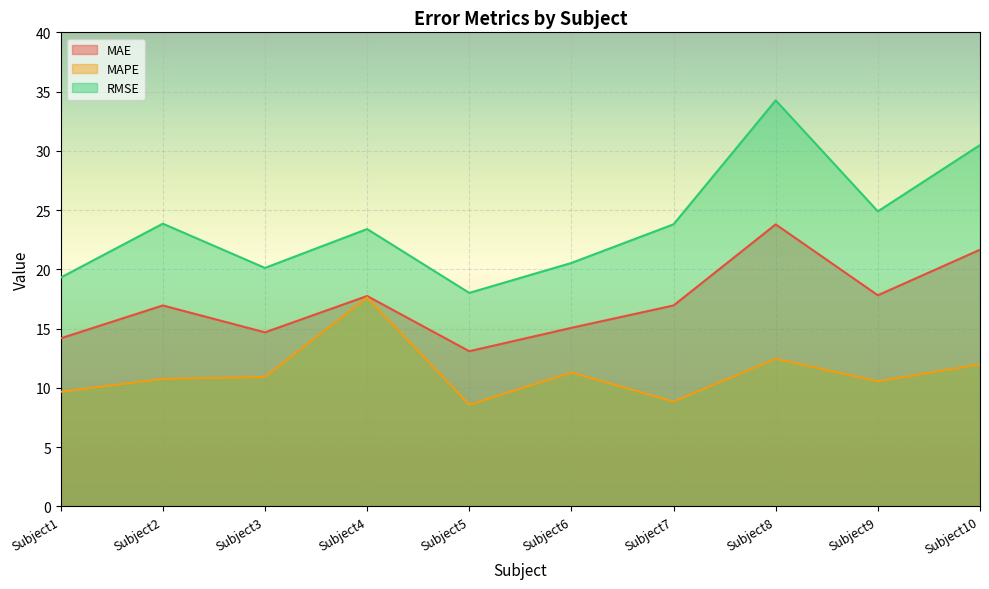

Between Subject5 and Subject2, which is larger?

Subject2